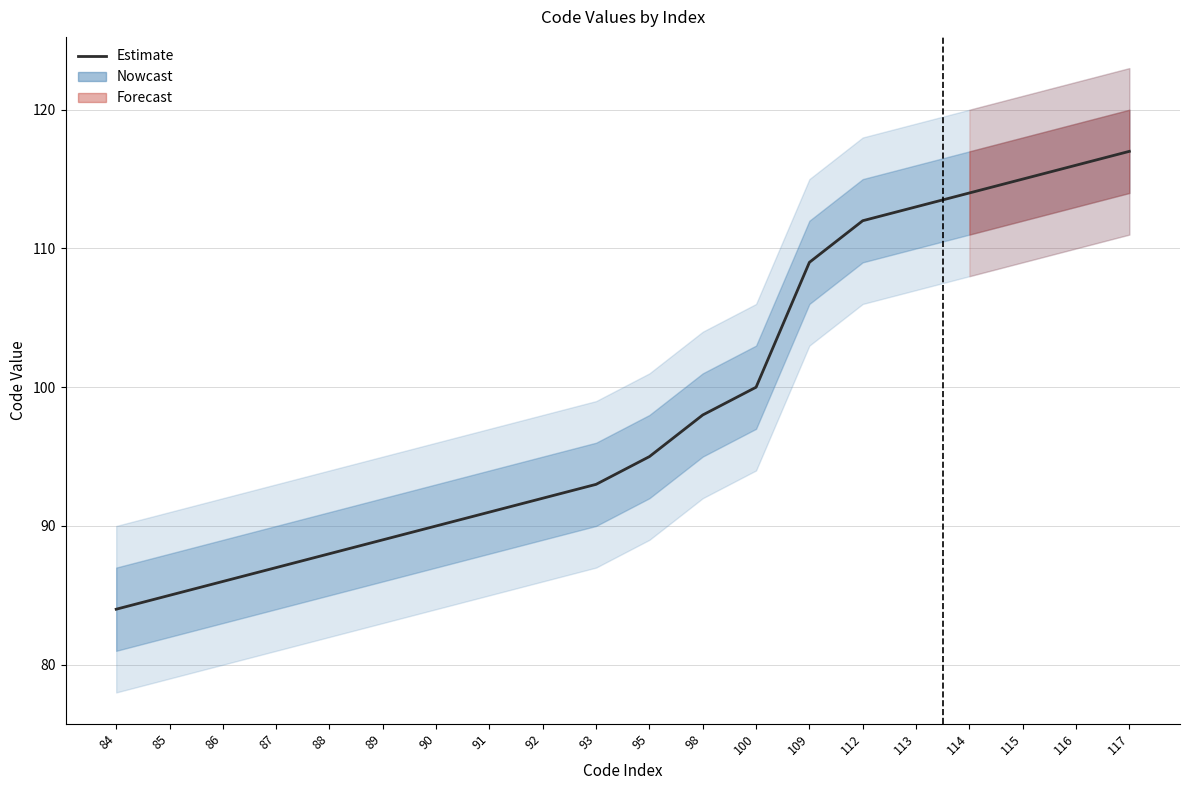

True or false: the data shows 93 at 93.

True